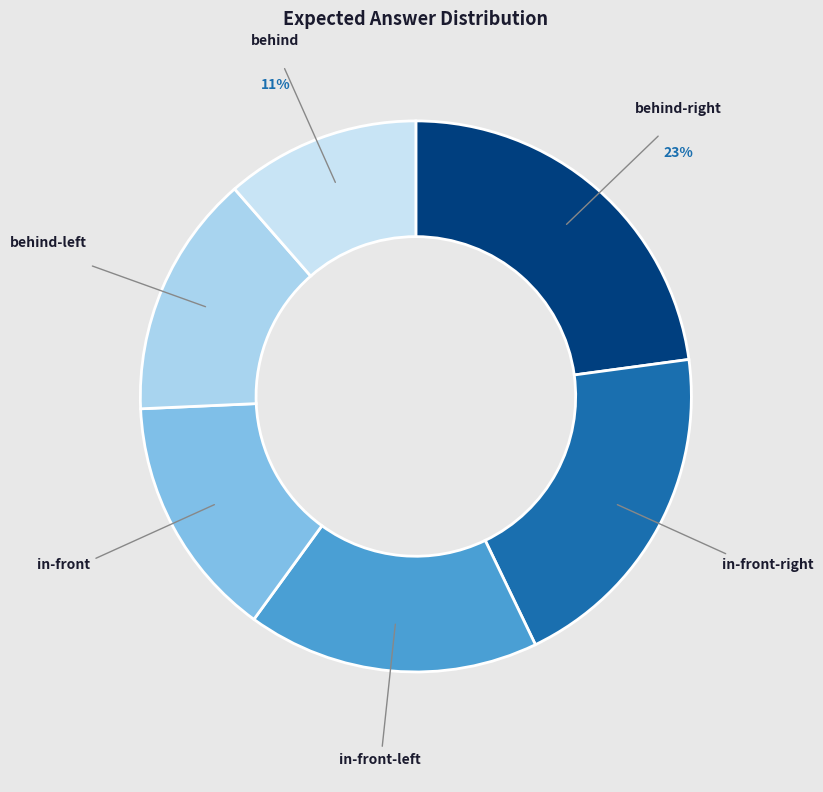

To the nearest percent, what is the average slice percentage?

17%